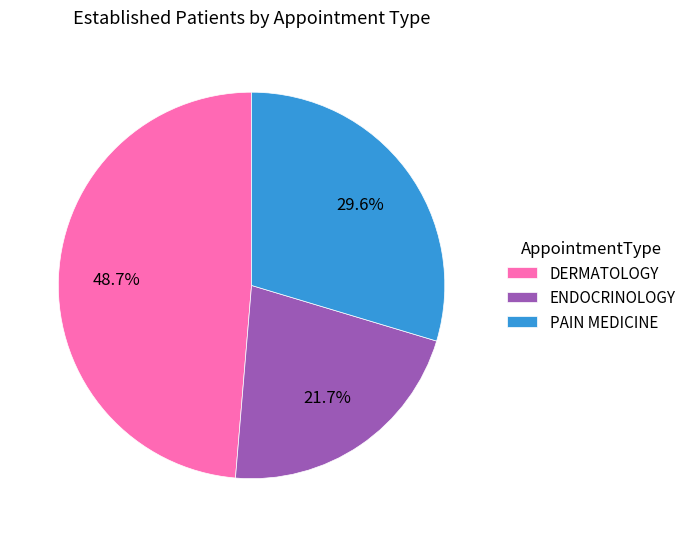

Rank the categories by value from highest to lowest.

DERMATOLOGY, PAIN MEDICINE, ENDOCRINOLOGY